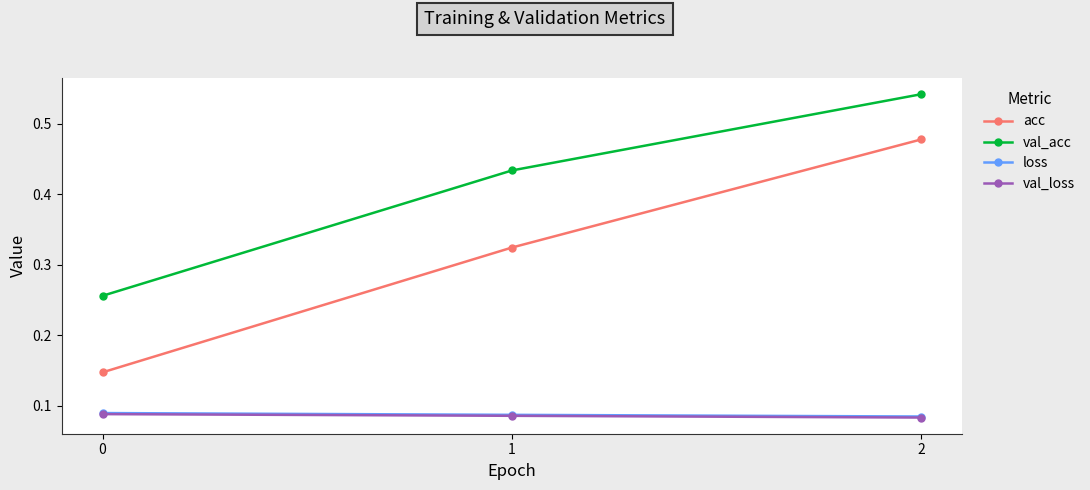

True or false: val_loss has a value of 0.0 at 2.

False